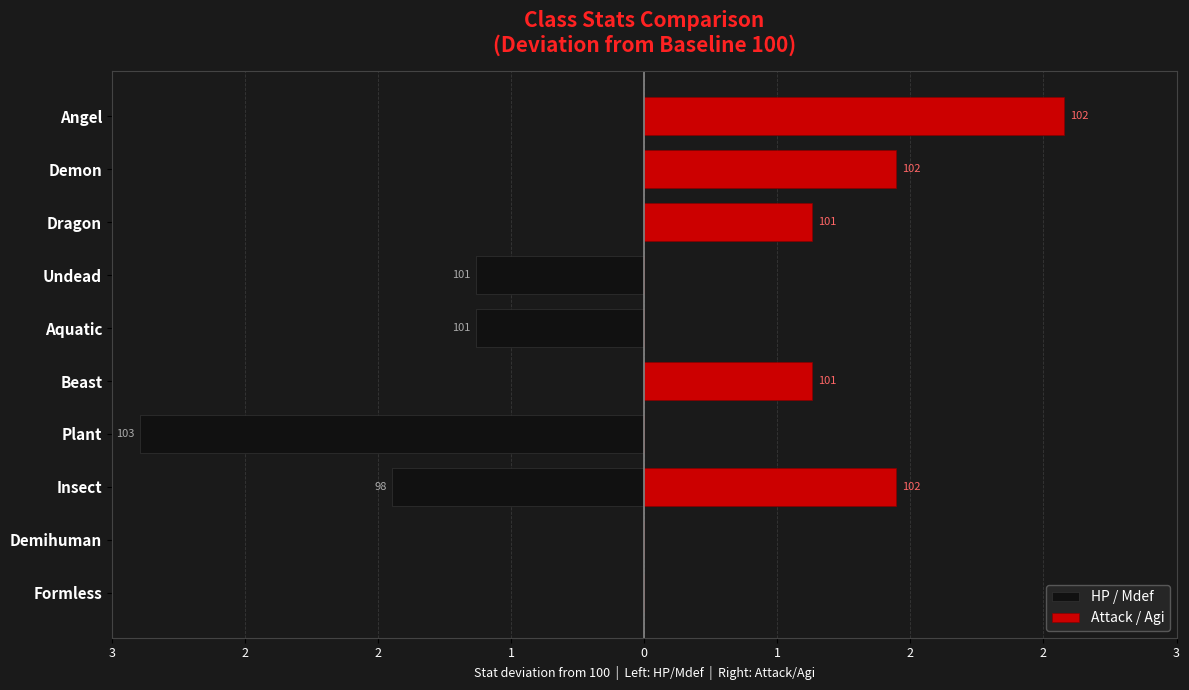

How many bars are there in each group?

2